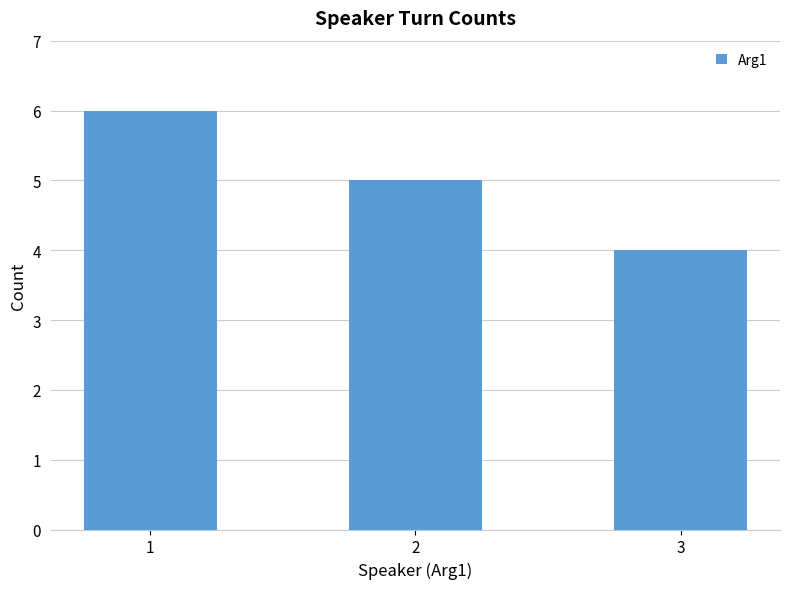

Which has a higher value, 1 or 3?

1